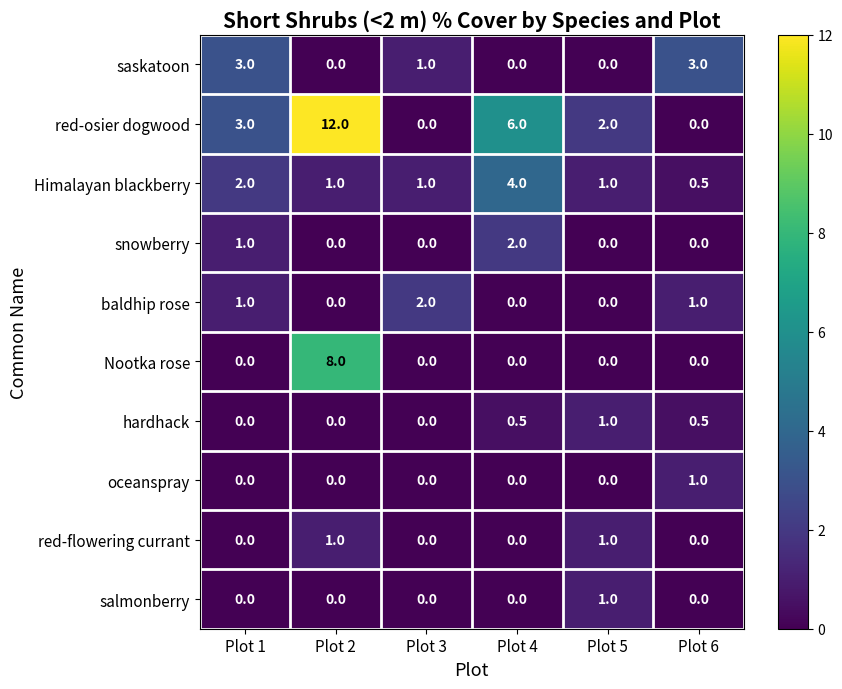

Which category has the highest value across all series?

Plot 2